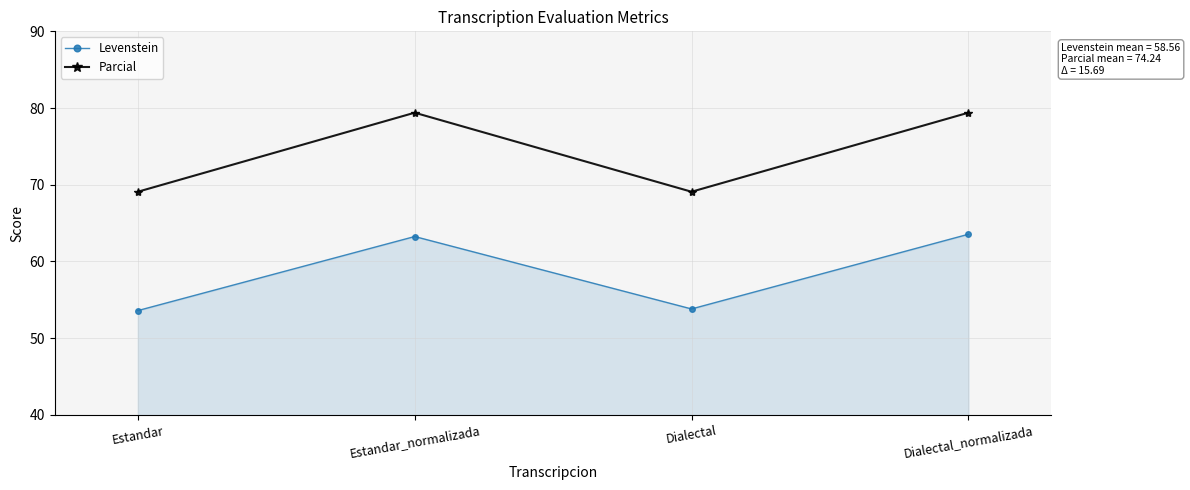

Reading left to right, extract all data points from this chart.

Levenstein: 53.6	63.3	53.8	63.6
Parcial: 69.1	79.4	69.1	79.4